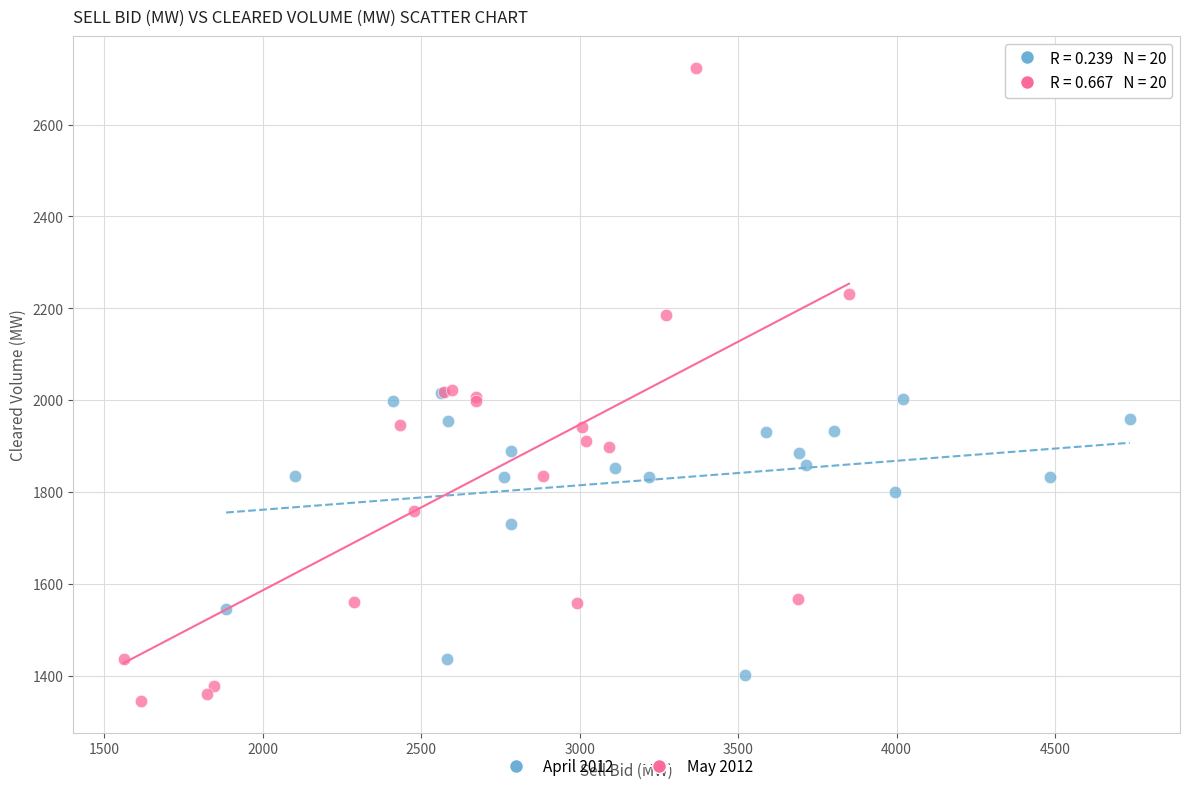

Which series contains the highest Y value?

May 2012